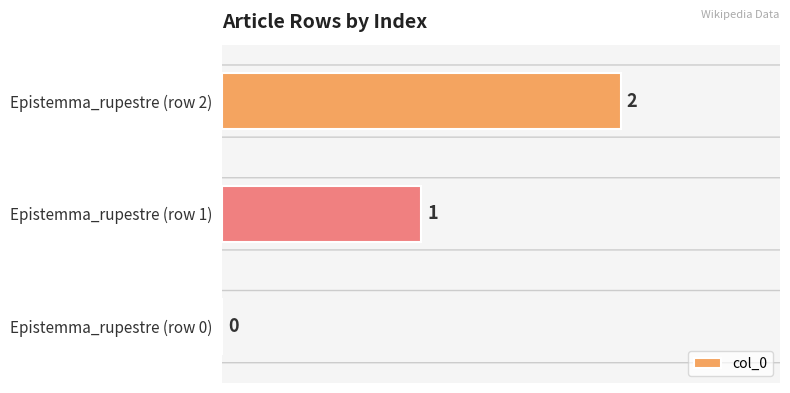

At which label is the value closest to 1?

Epistemma_rupestre (row 1)